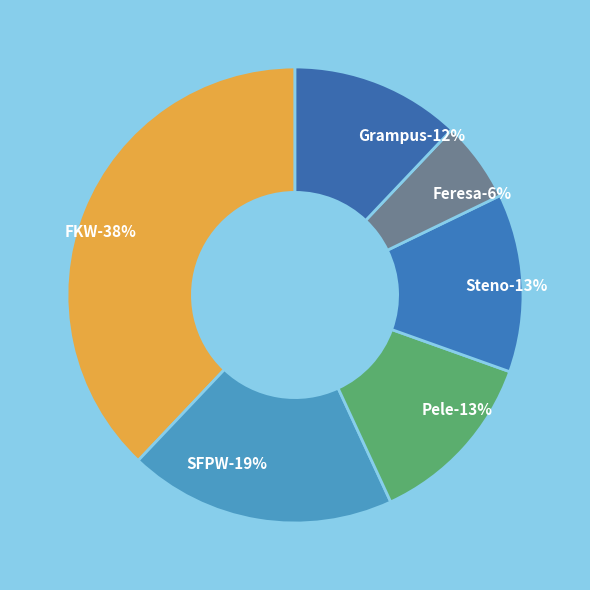

What is the ratio of the value at Feresa to the value at Grampus?

0.5